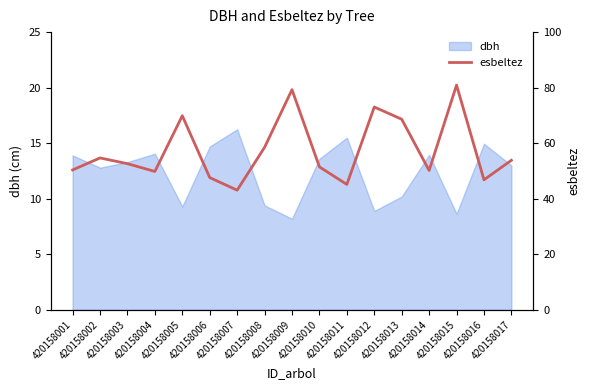

What is the sum of all values?

975.9